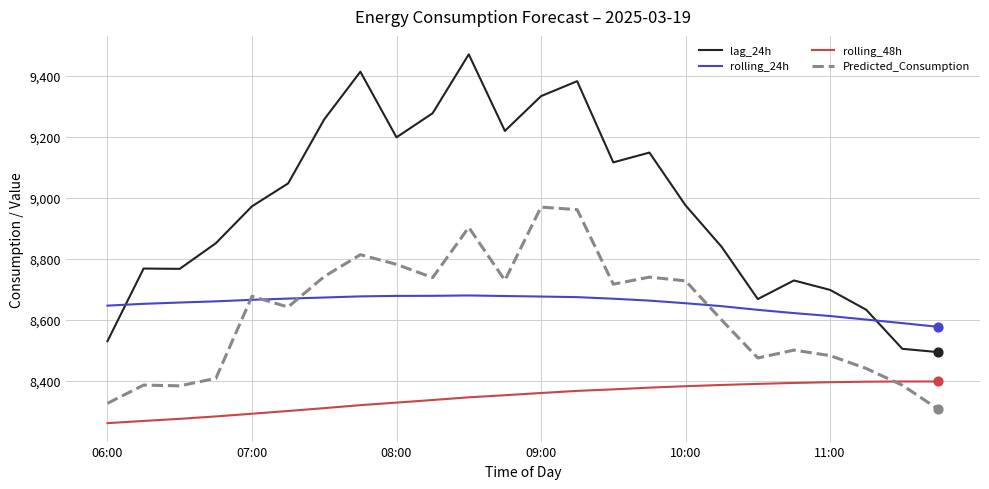

At how many categories does at least one series exceed 9053?

10